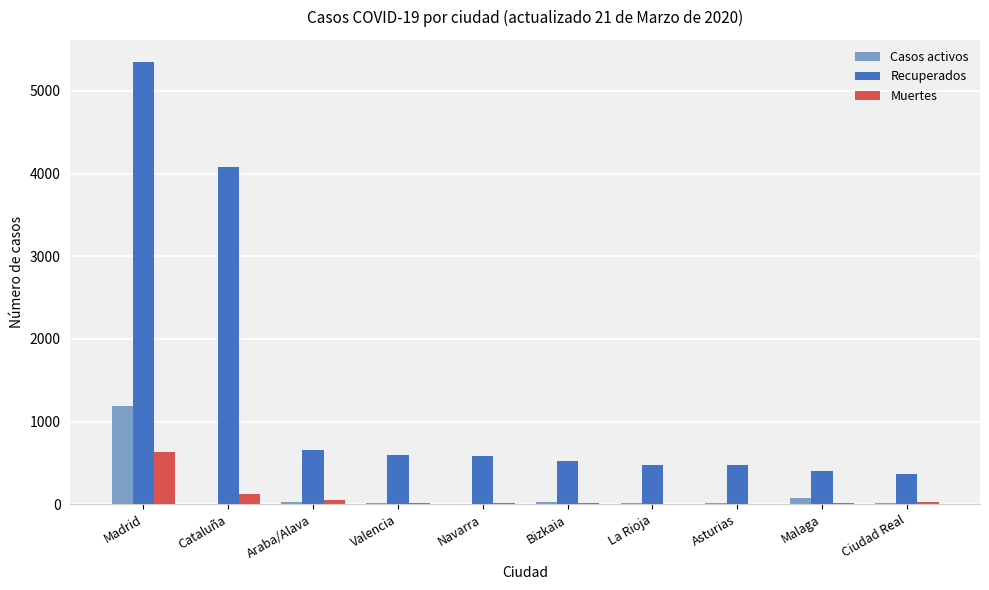

At which label is Recuperados closest to 2857?

Cataluña